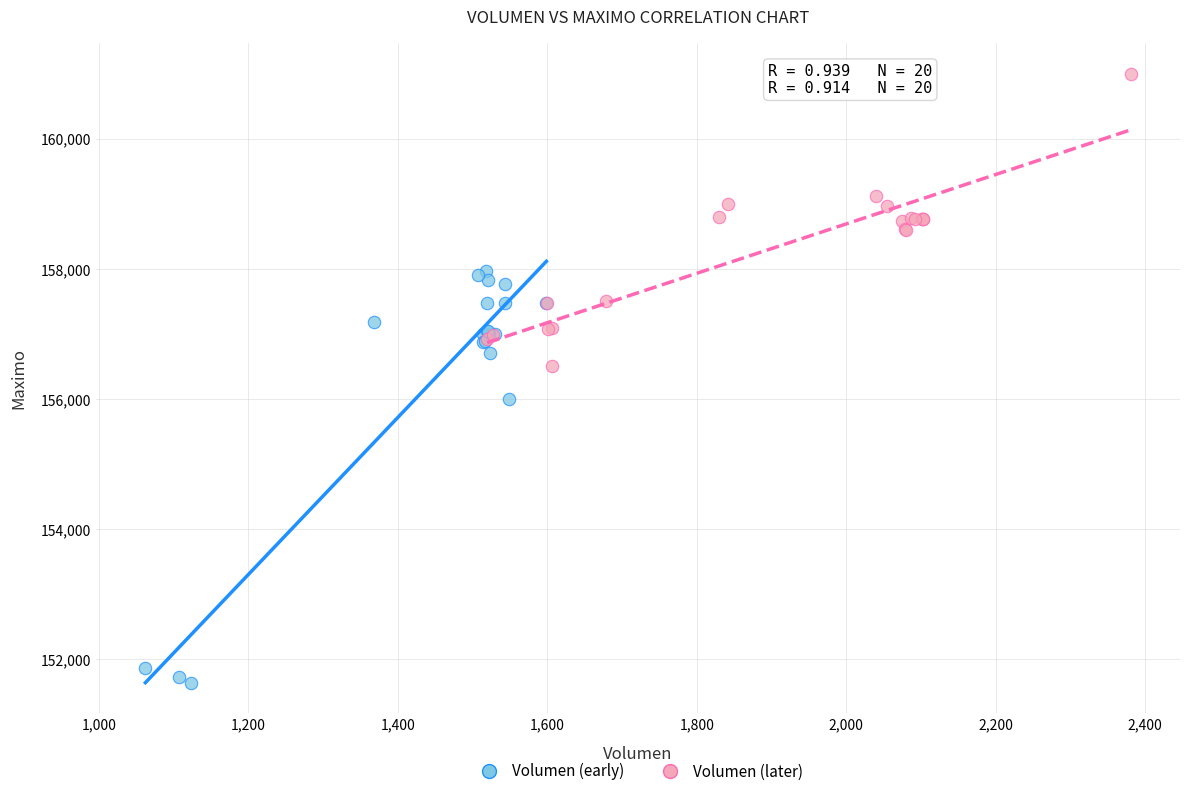

Which series has the widest spread of Y values?

Volumen (early)